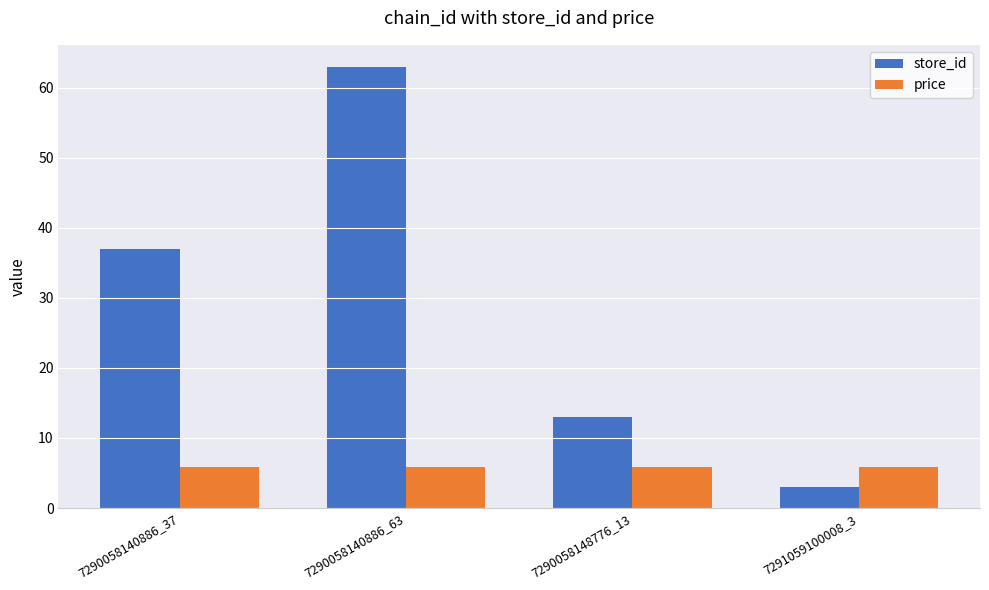

Does the chart contain any negative values?

No